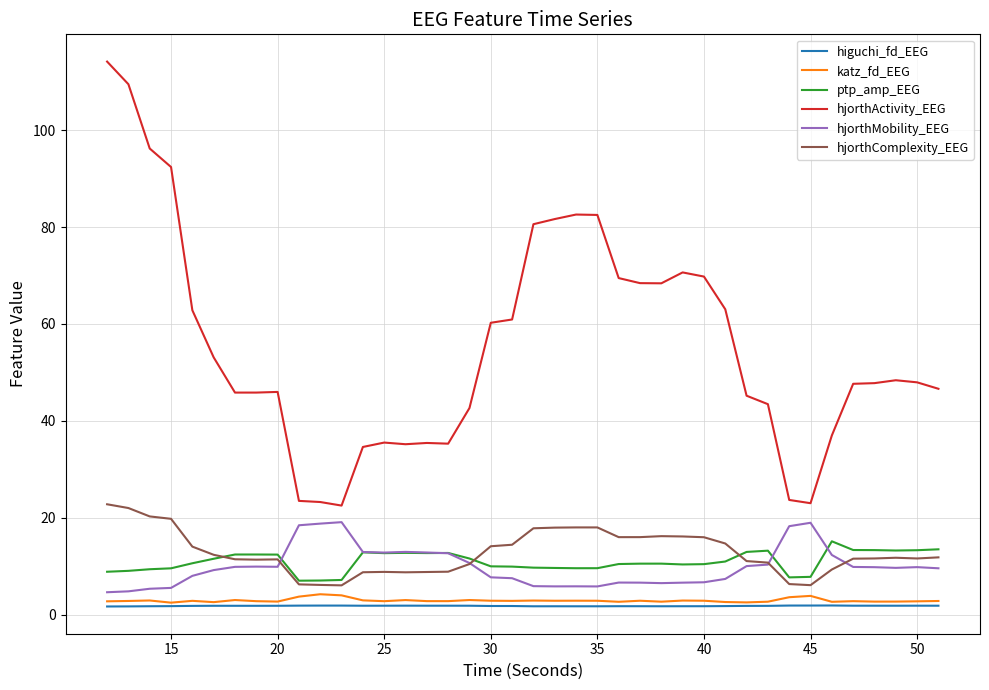

What is the highest value of the ptp_amp_EEG series?

15.1